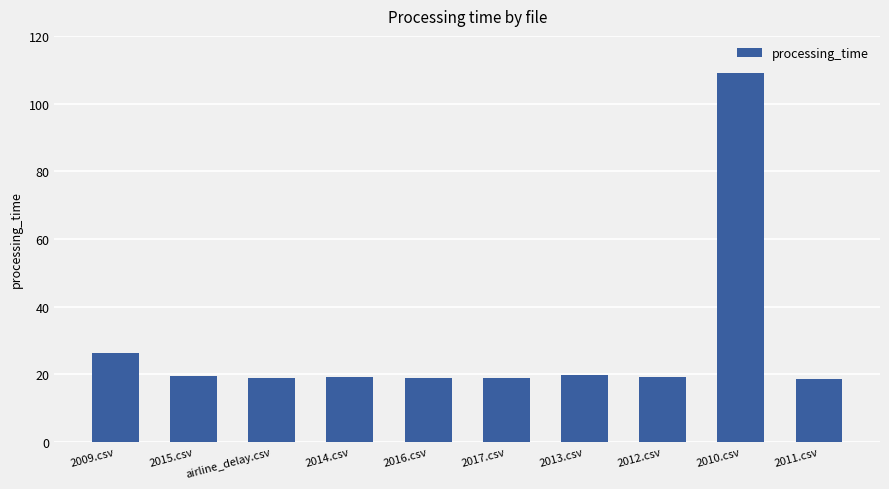

Which has a higher value, 2011.csv or 2010.csv?

2010.csv